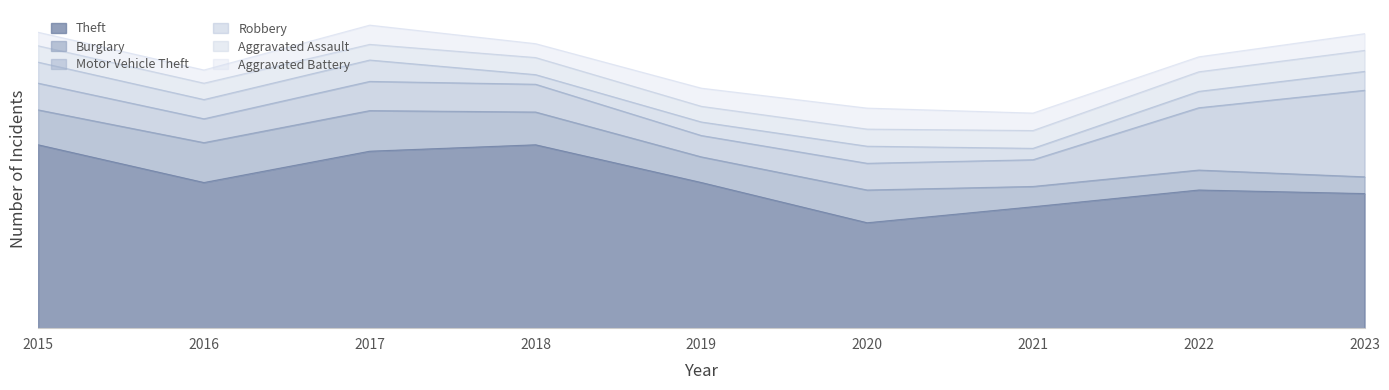

True or false: Motor Vehicle Theft has a value of 243 at 2023.

True